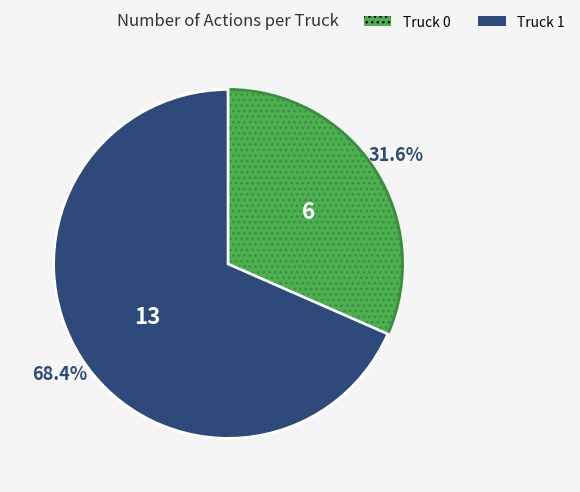

Does Truck 1 account for over 50% of the chart?

Yes